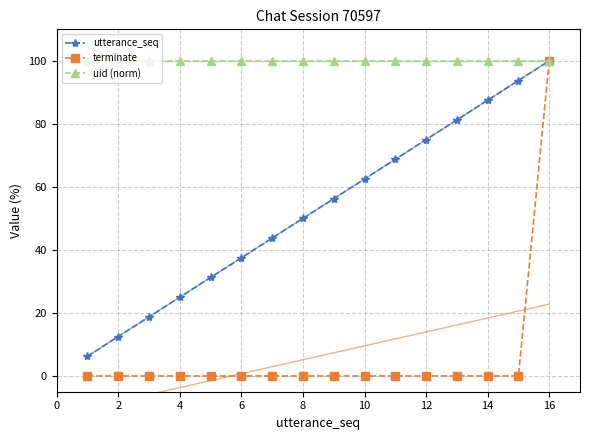

How many lines are shown in the chart?

3